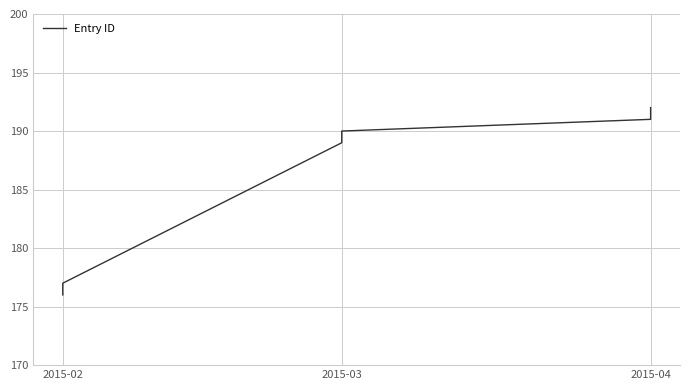

What position from the left is 2015-04?

3